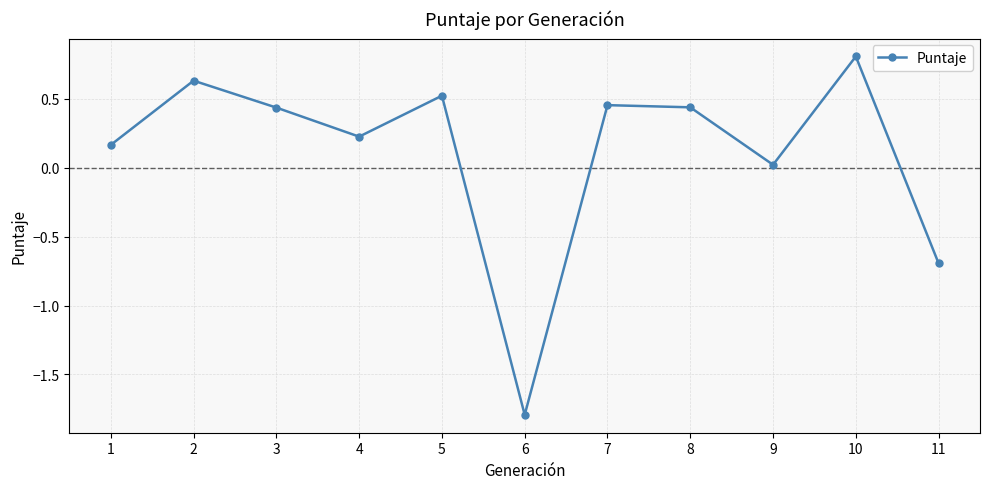

What is the difference between the maximum and minimum values?

2.6